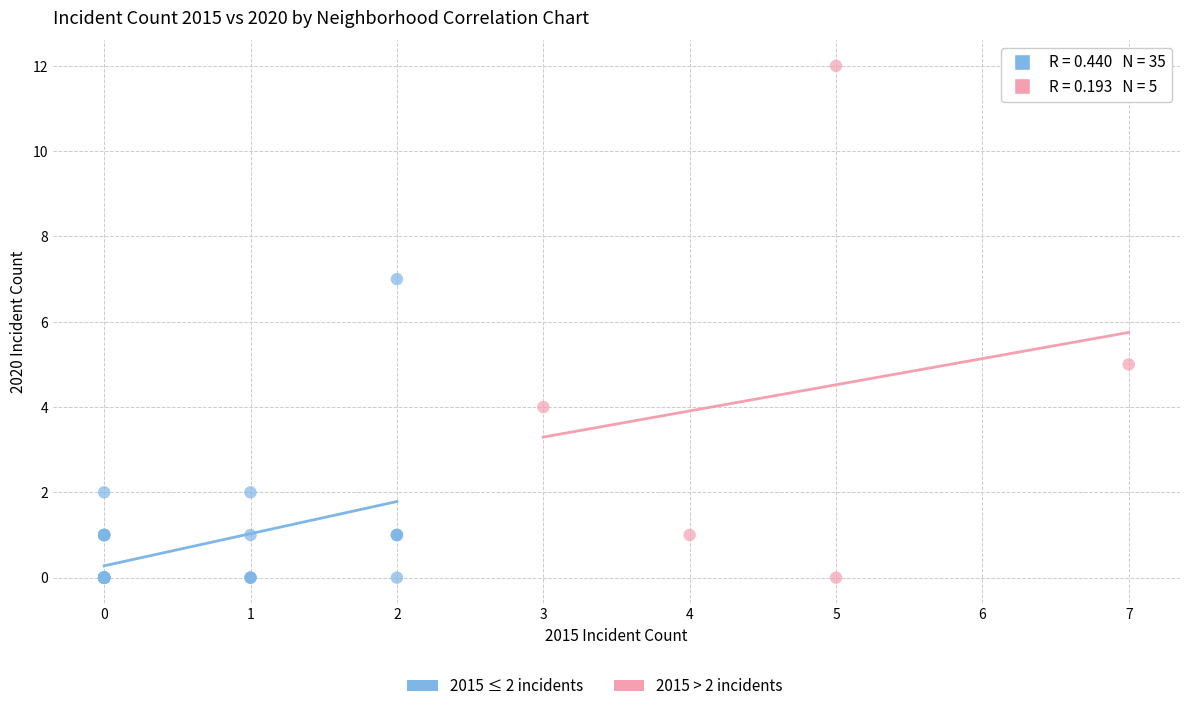

Which series has the largest Y range (max minus min)?

2015 > 2 incidents